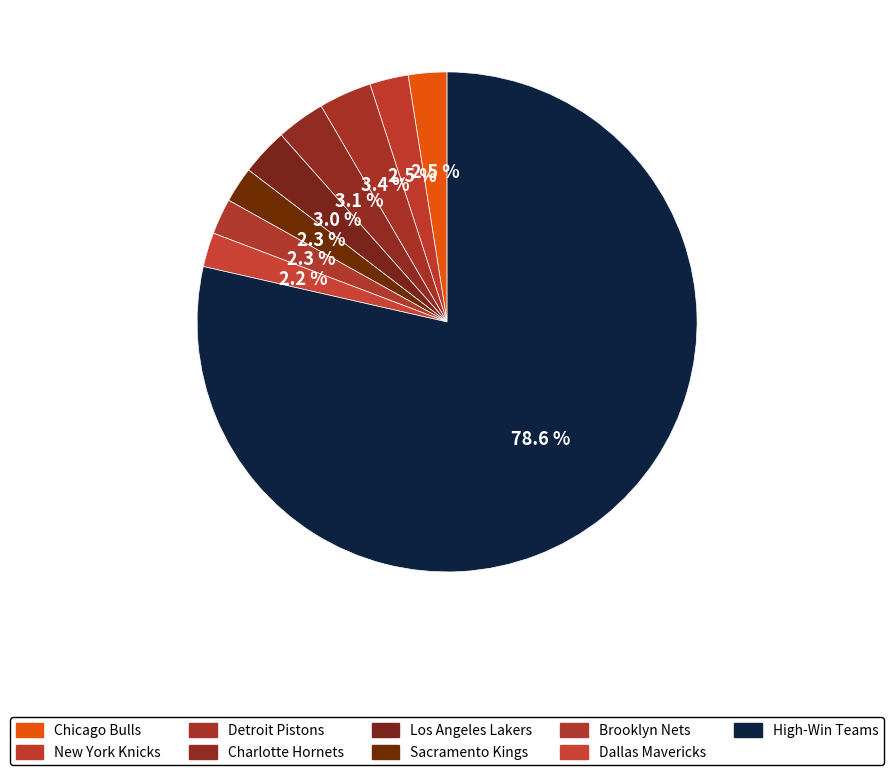

To the nearest percent, what portion does Charlotte Hornets represent?

3%